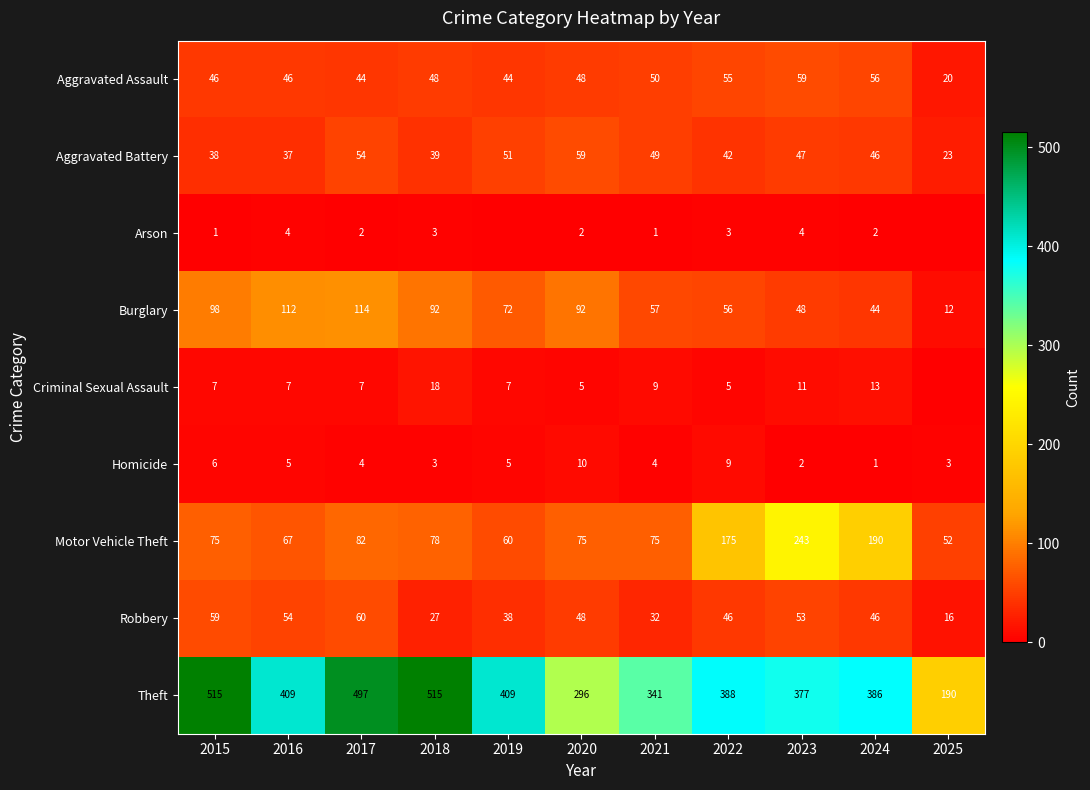

Which series changed the most between 2017 and 2020?

Theft